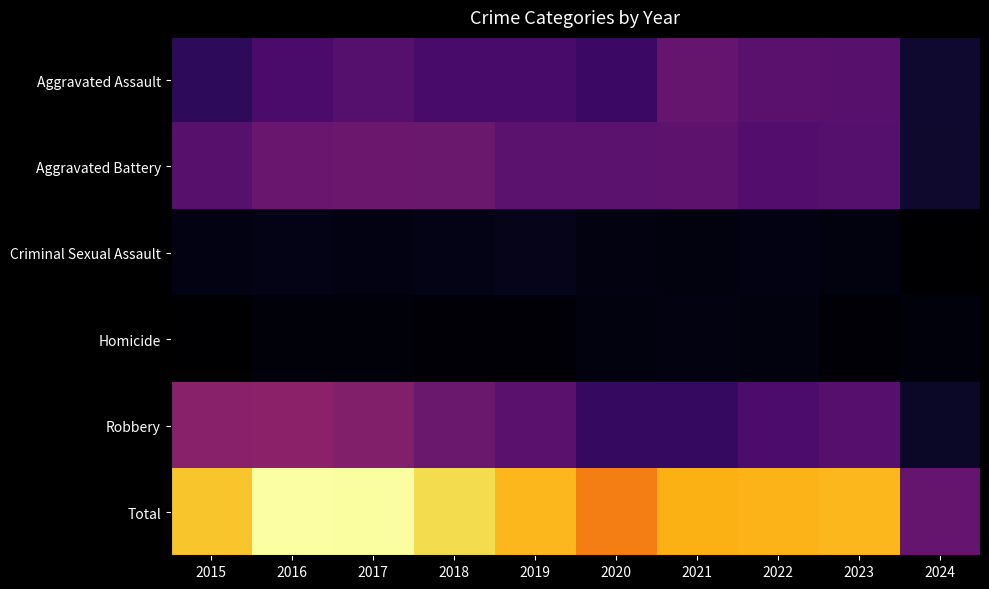

How many categories are shown in the chart?

10